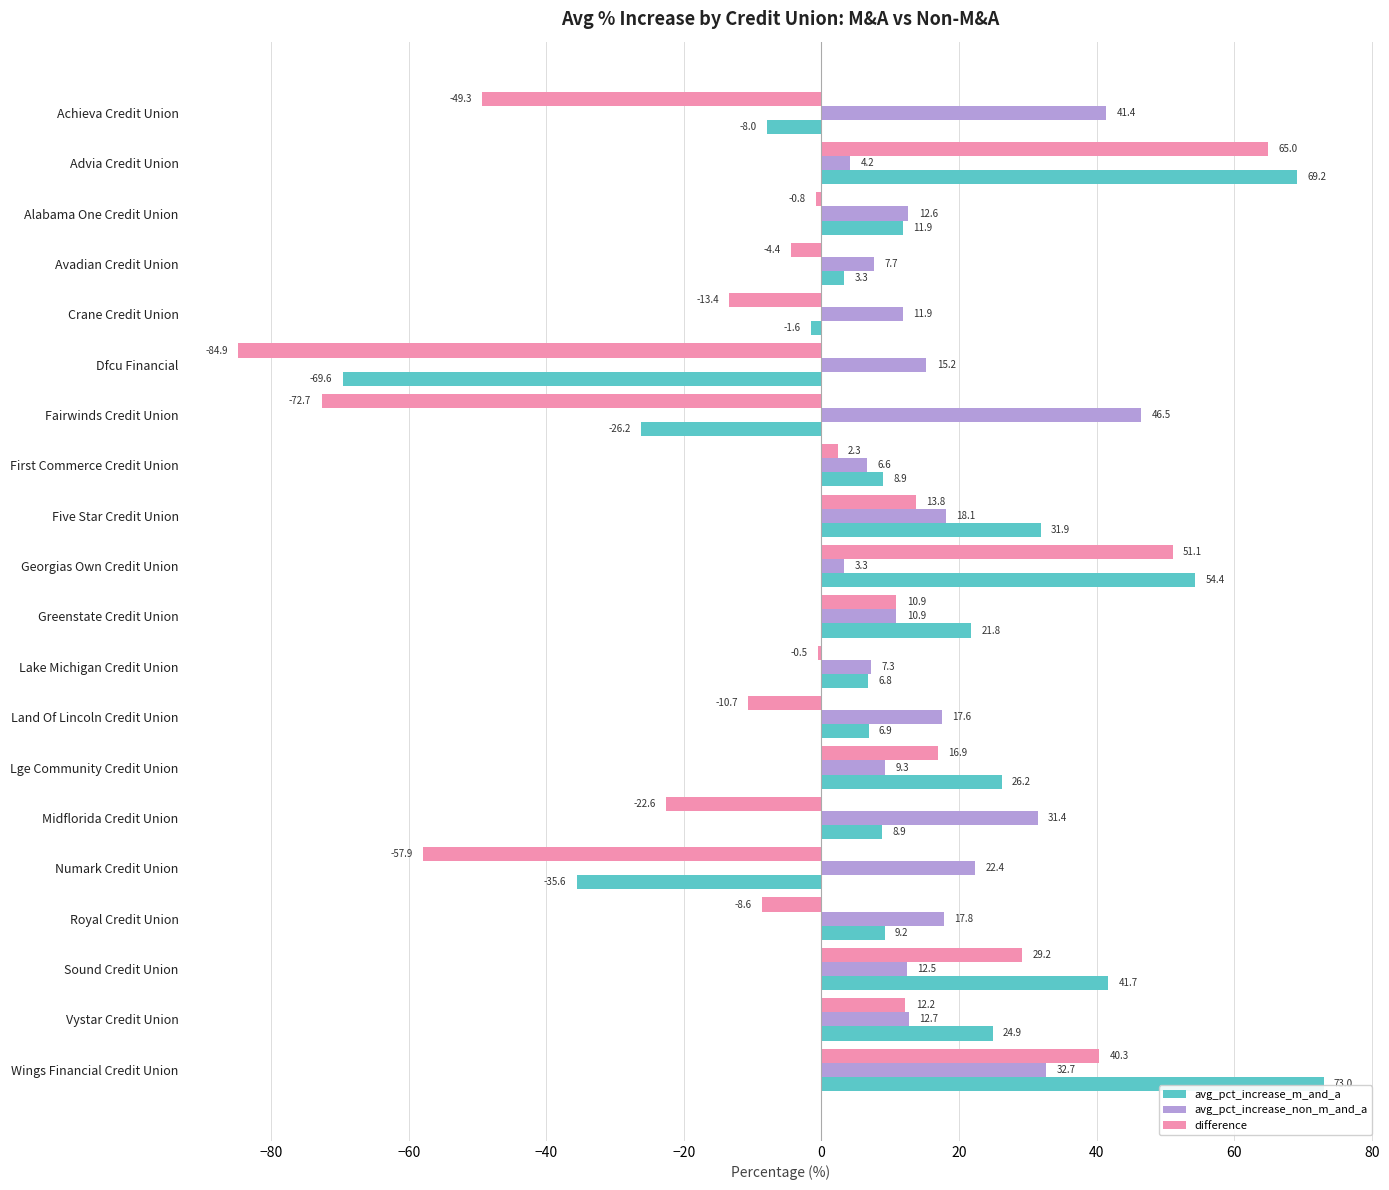

Which series changed the most between Fairwinds Credit Union and Lge Community Credit Union?

difference